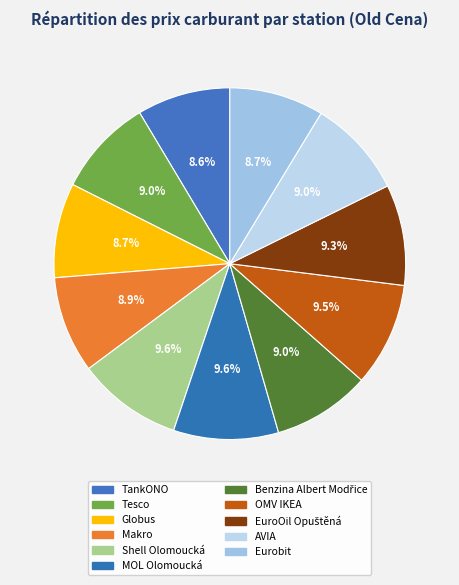

To the nearest percent, what portion does Globus represent?

9%